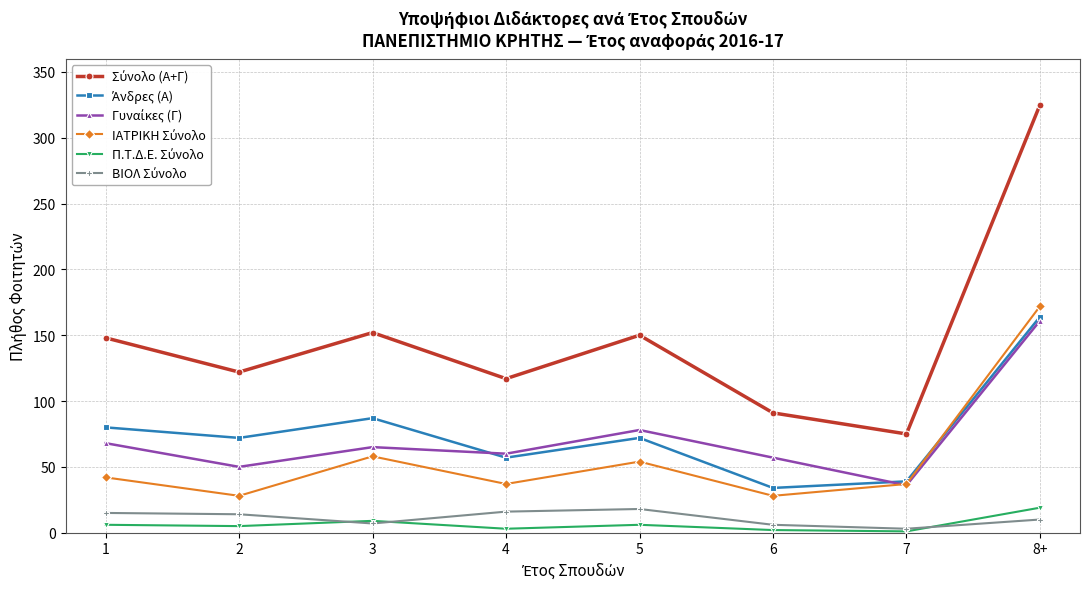

Does the chart display data point markers on the line(s)?

Yes